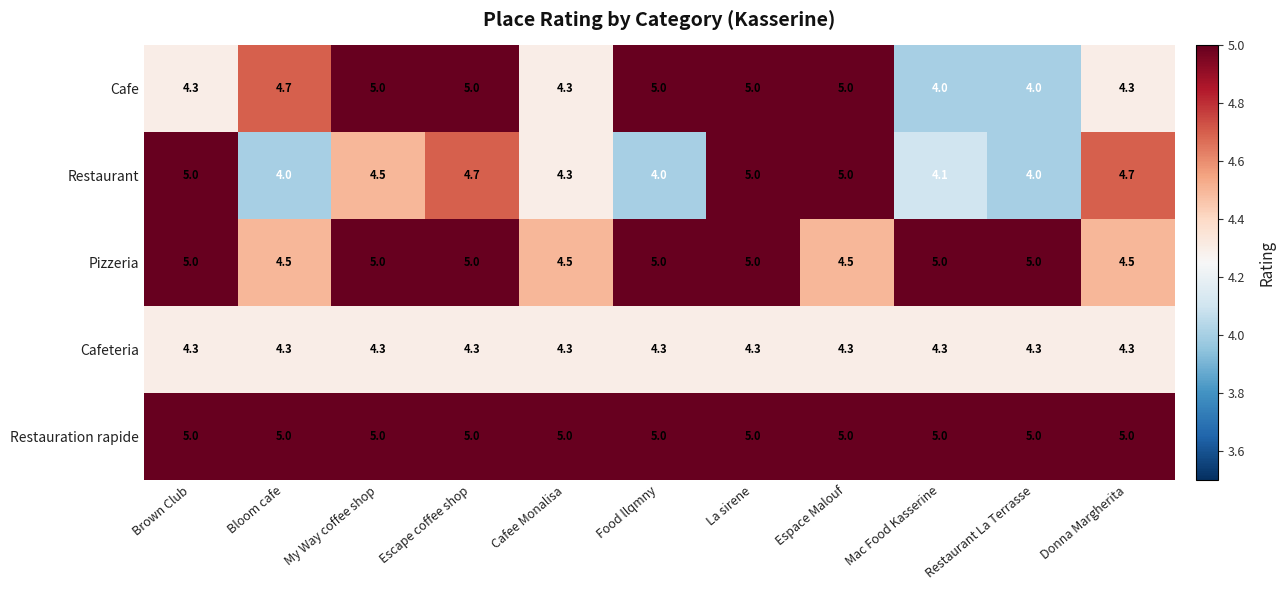

At which category is the sum across all series the highest?

La sirene